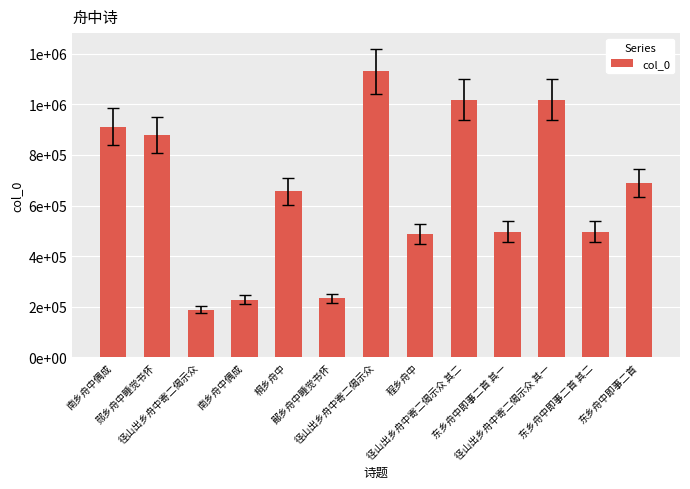

What is the average value?

648975